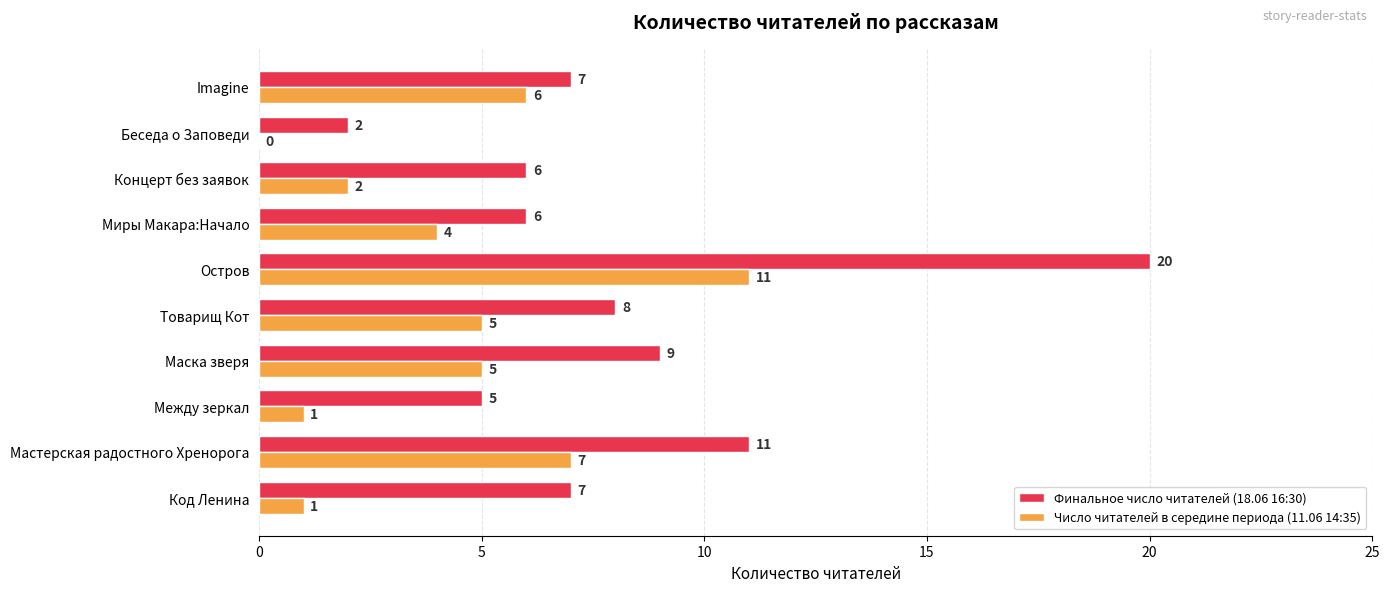

At which category does the chart reach its peak across all series?

Остров